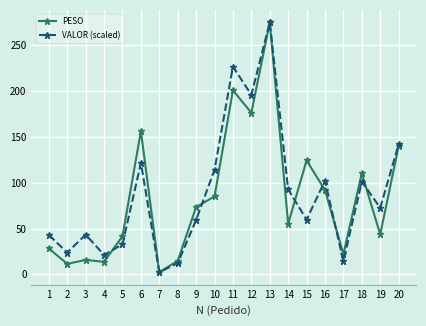

How many data points in PESO are above 73?

10